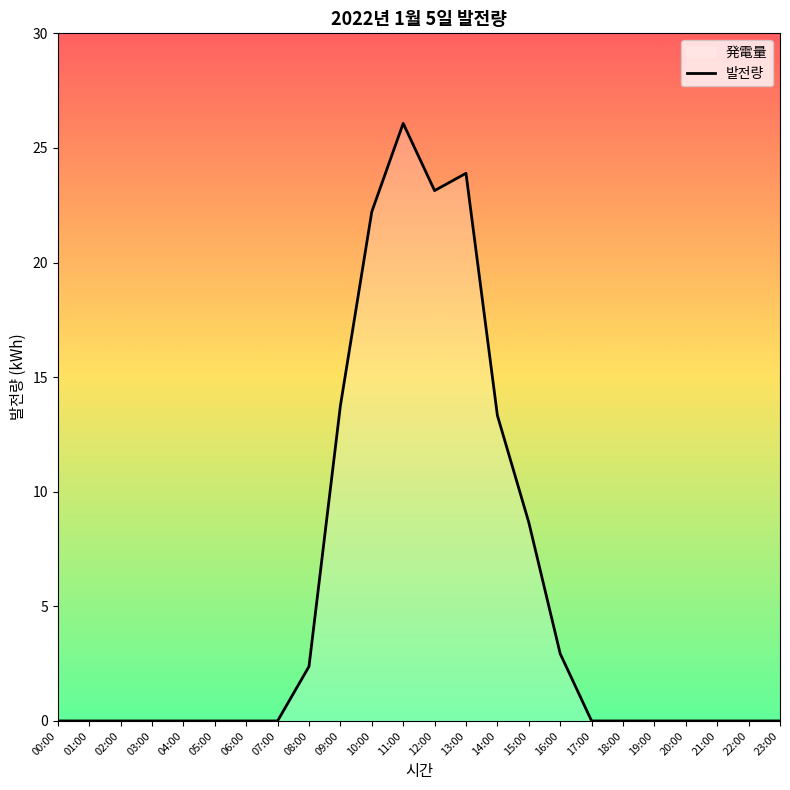

Count the number of categories in the chart.

24